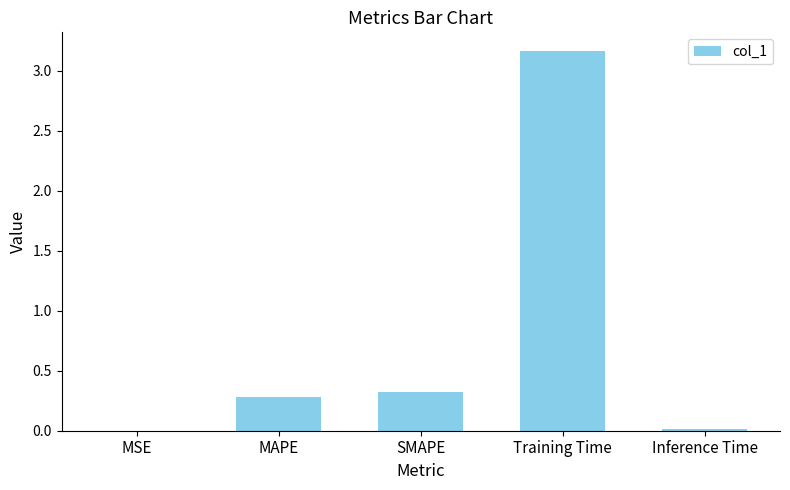

Which category has the highest value across all series?

Training Time